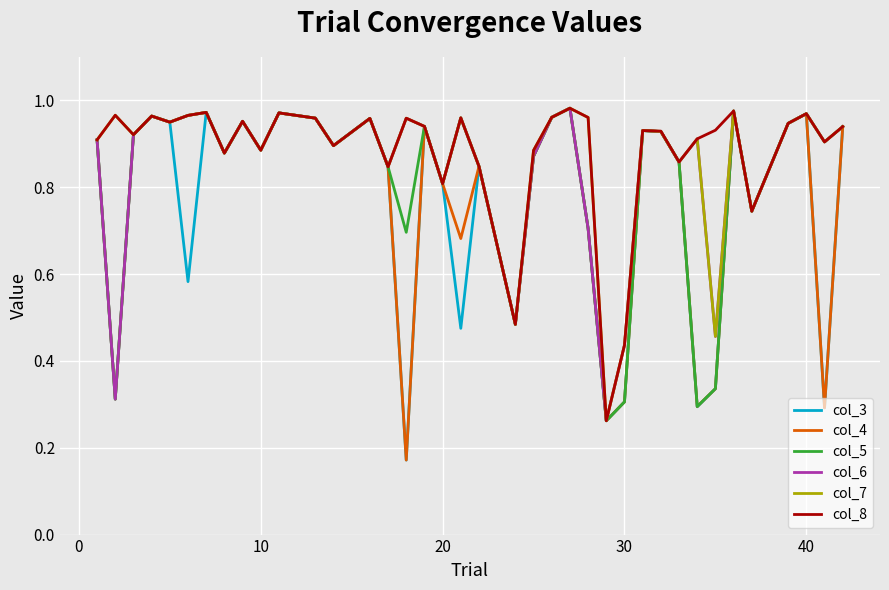

True or false: col_5 and col_6 intersect in this chart.

False